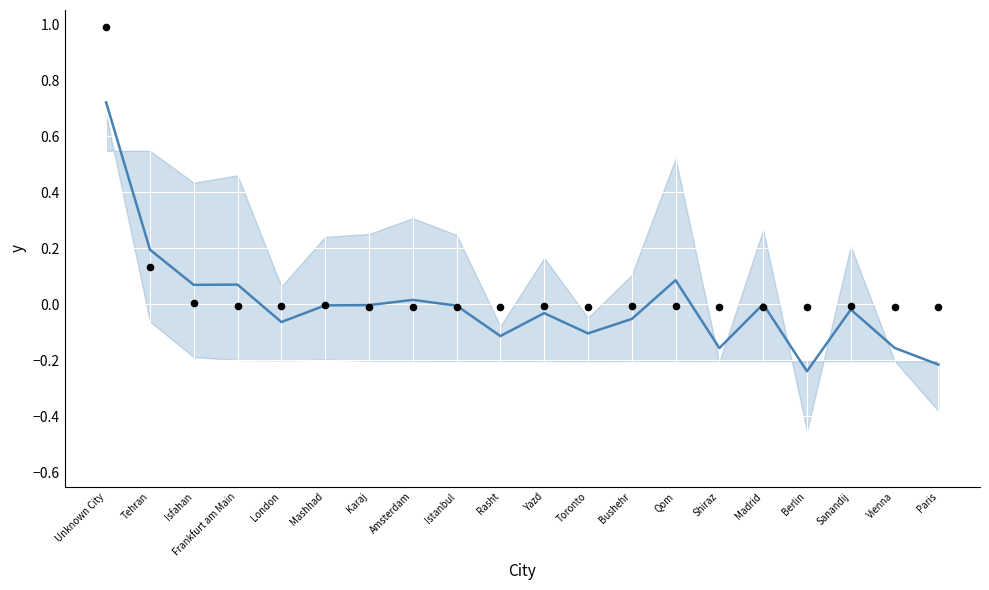

What is the total value across all series at Toronto?

-0.1